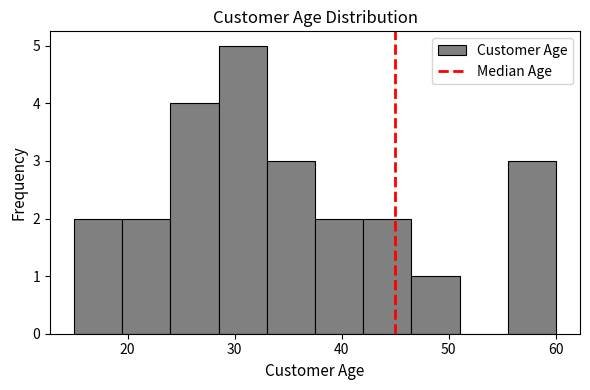

Reading left to right, list every bar in this chart as the range it spans on the x-axis followed by its height. Neither the bar edges nor the heights are printed on the chart, so give them approximately, as read against the axes.

15.0 to 19.5: 2
19.5 to 24.0: 2
24.0 to 28.5: 4
28.5 to 33.0: 5
33.0 to 37.5: 3
37.5 to 42.0: 2
42.0 to 46.5: 2
46.5 to 51.0: 1
51.0 to 55.5: 0
55.5 to 60.0: 3